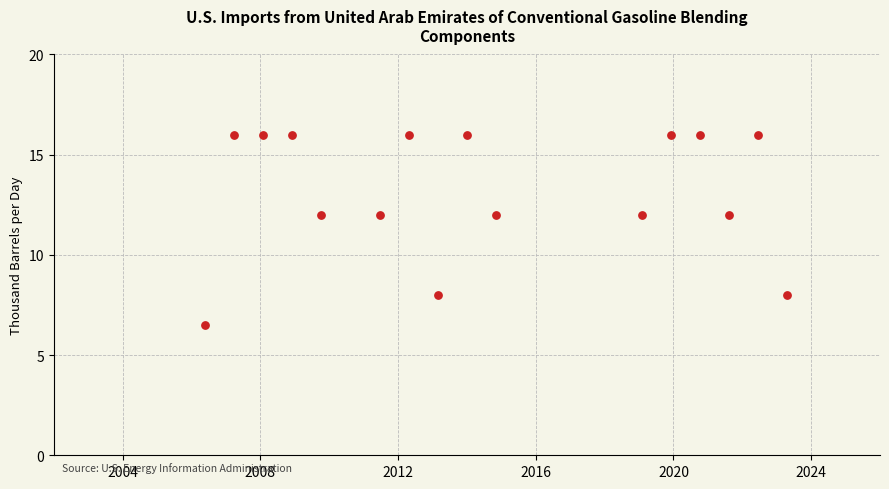

What is the range of Y values (max minus min)?

9.5